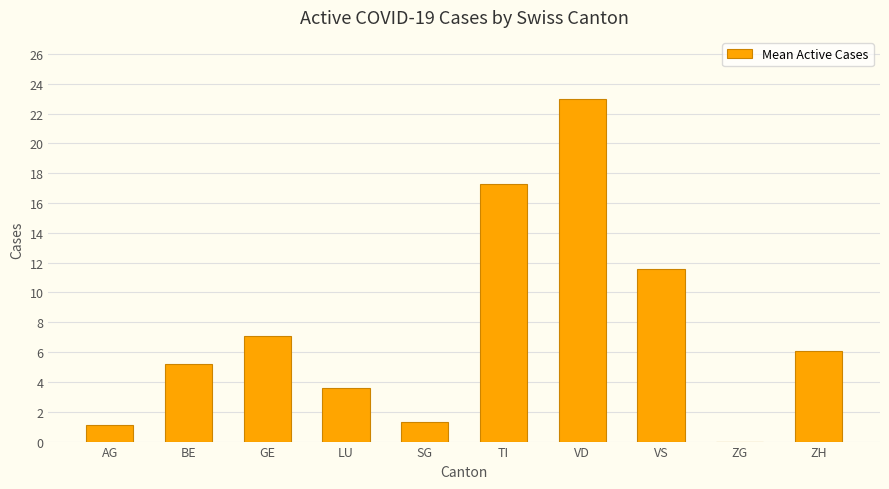

What is the sum of the values at BE and SG?

6.5